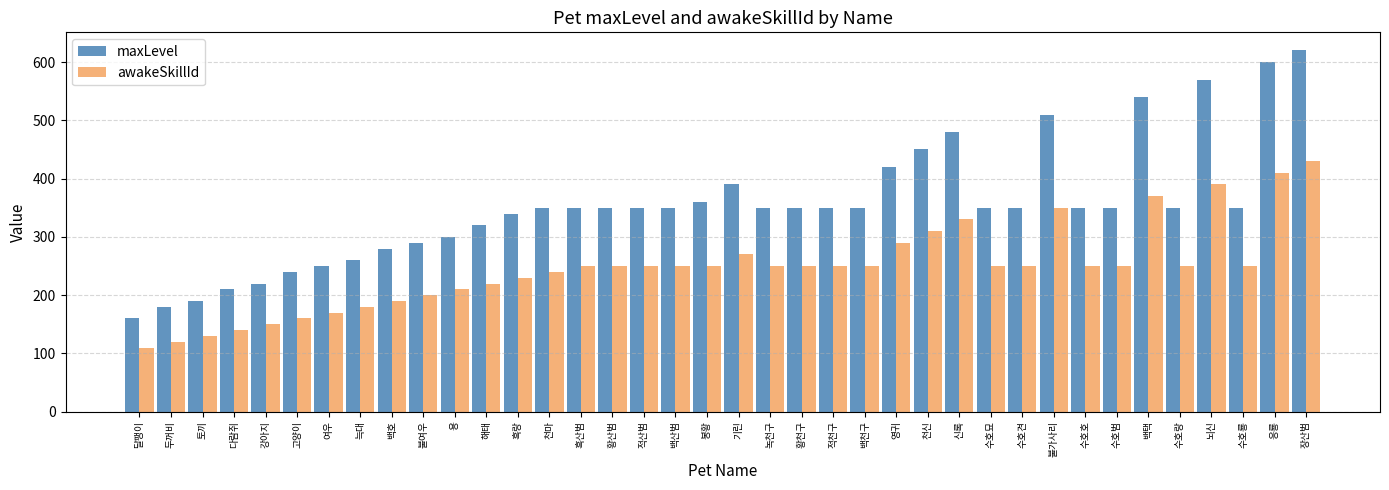

List the series in order of their peak value, highest first.

maxLevel, awakeSkillId